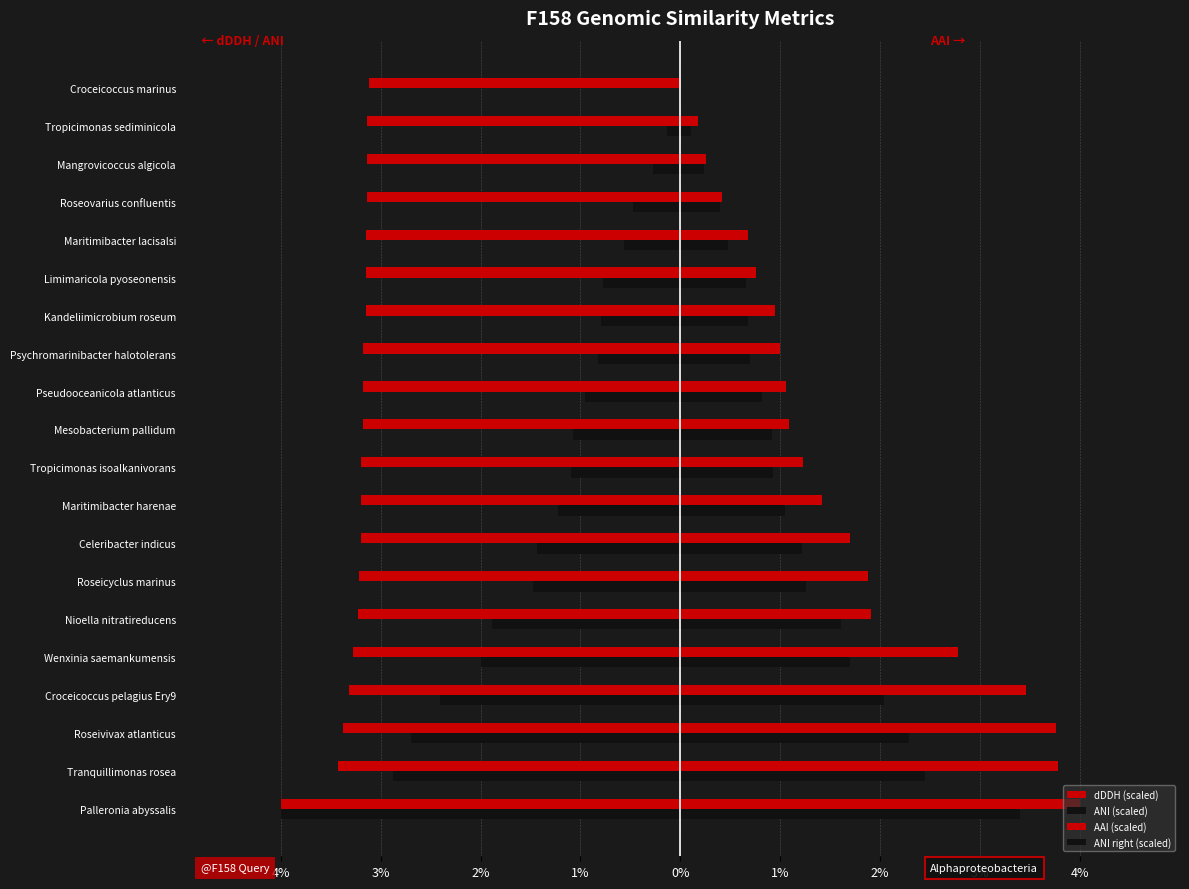

What is the value of the ANI right (scaled) bar at the 2nd from the left?

2.4